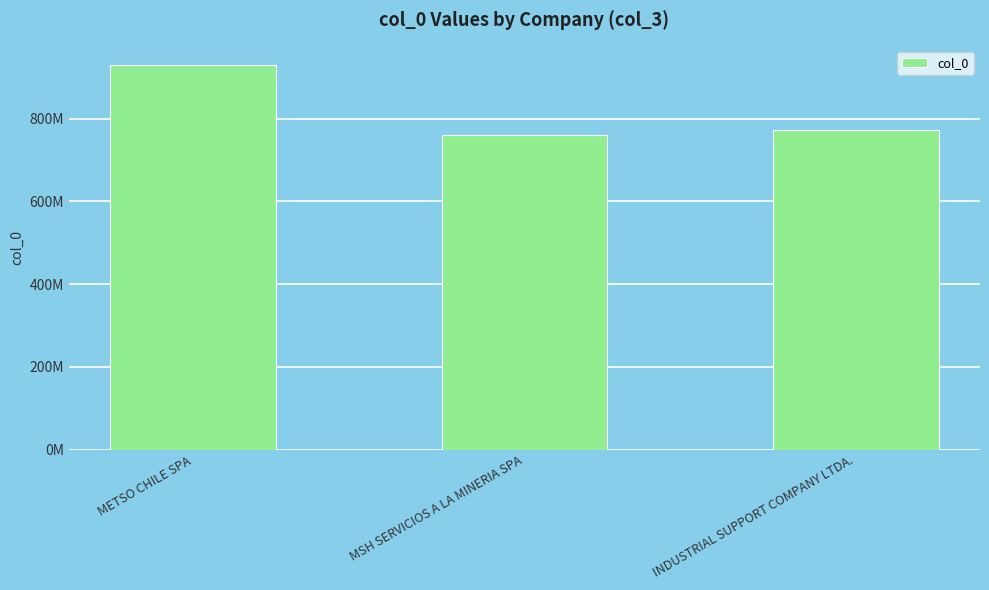

Rank the categories by value from lowest to highest.

MSH SERVICIOS A LA MINERIA SPA, INDUSTRIAL SUPPORT COMPANY LTDA., METSO CHILE SPA